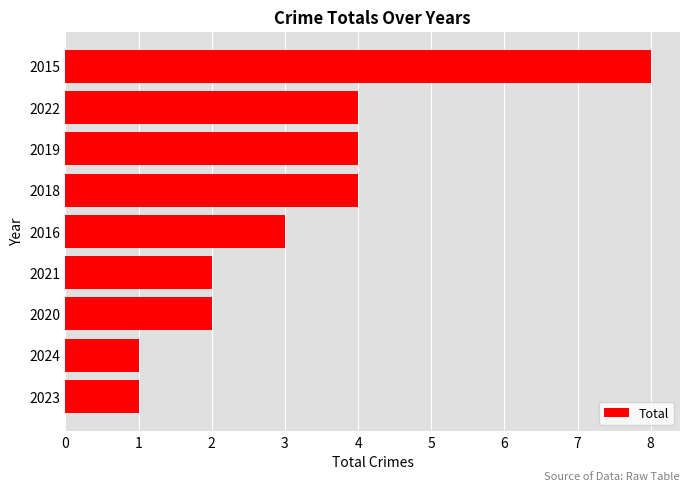

Does the chart contain any negative values?

No